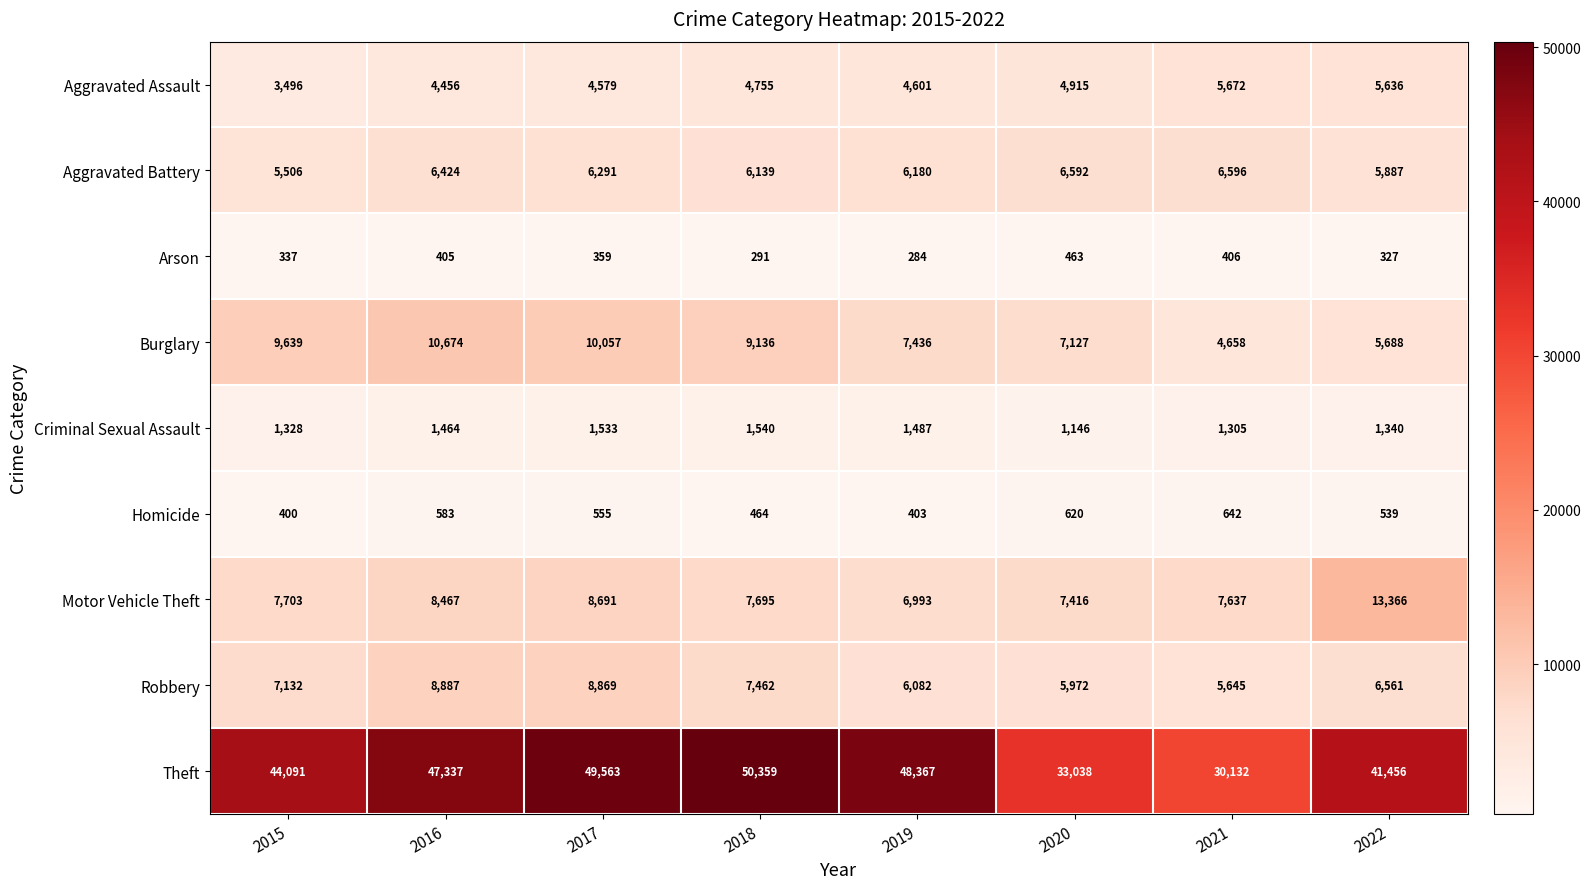

At which label is Robbery closest to 7266?

2015